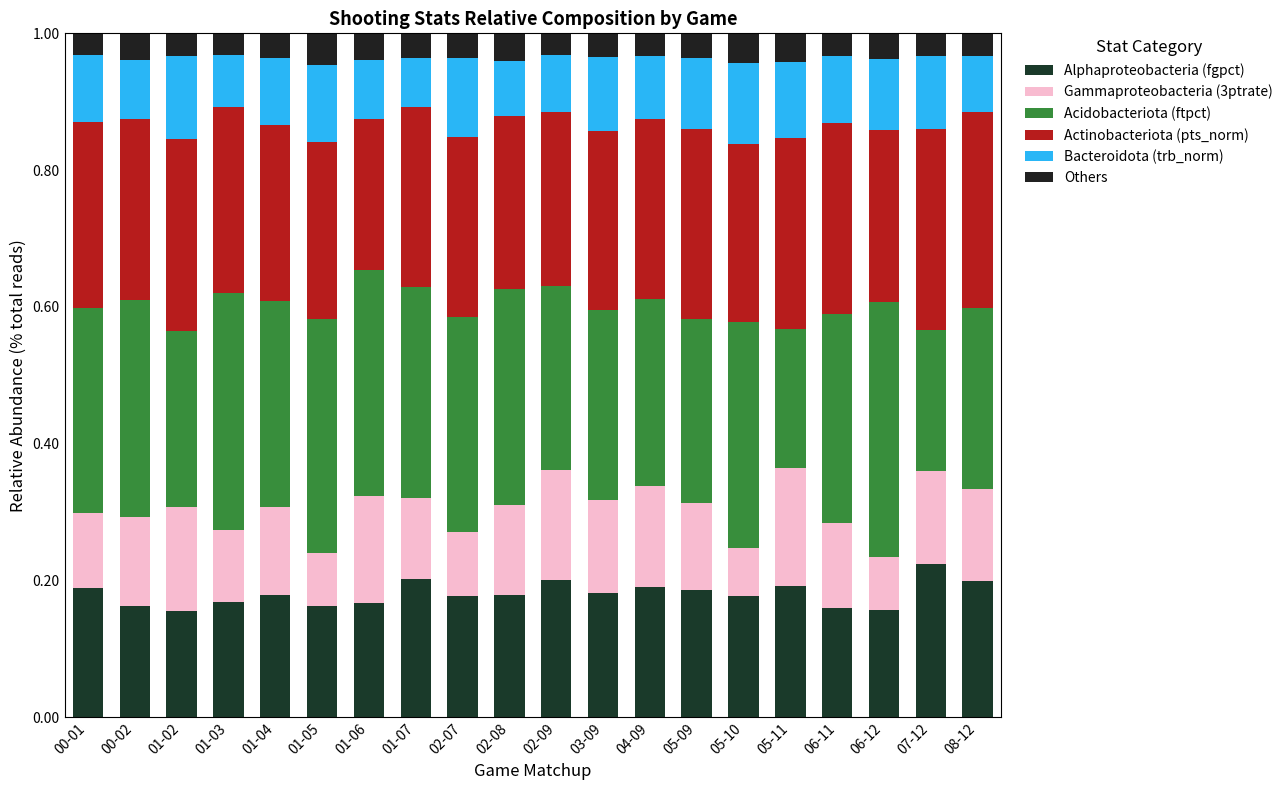

At which label is Acidobacteriota (ftpct) closest to 0?

05-11